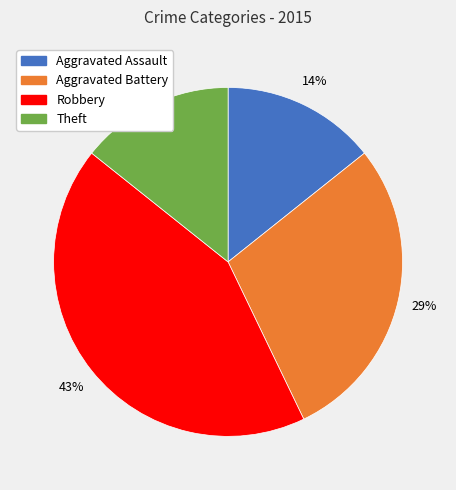

How many slices are in this pie chart?

4